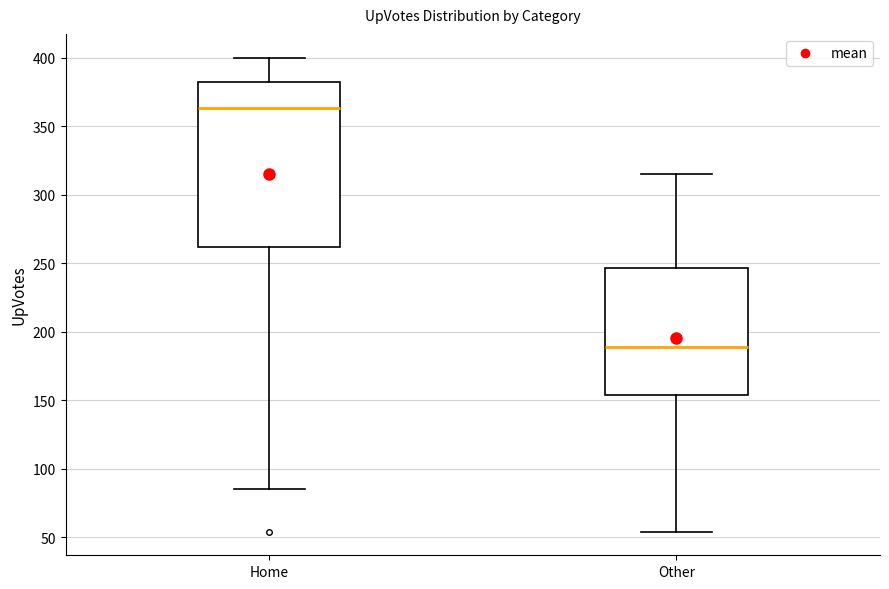

Reading left to right, read every box against the y-axis: the position of its median line, the range the box covers, and the ends of its whiskers. The values are not printed on the chart, so give them approximately, as read against the axis.

Home: median 365, box 260 to 380, whiskers 85 to 400
Other: median 190, box 155 to 245, whiskers 55 to 315